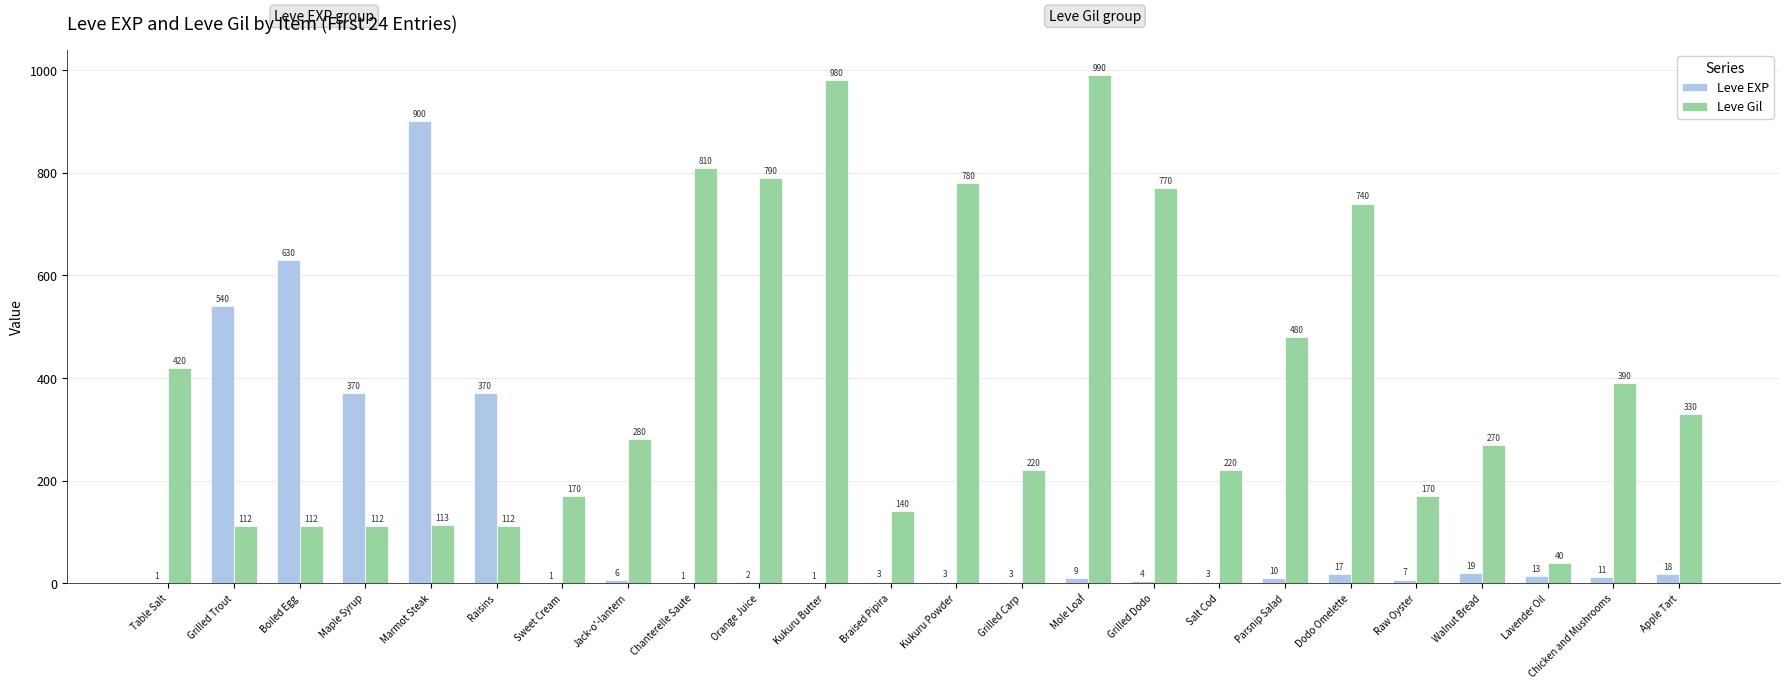

Reading left to right, transcribe all the data shown in this chart.

Leve EXP: Table Salt=1	Grilled Trout=540	Boiled Egg=630	Maple Syrup=370	Marmot Steak=900	Raisins=370	Sweet Cream=1	Jack-o'-lantern=6	Chanterelle Saute=1	Orange Juice=2	Kukuru Butter=1	Braised Pipira=3	Kukuru Powder=3	Grilled Carp=3	Mole Loaf=9	Grilled Dodo=4	Salt Cod=3	Parsnip Salad=10	Dodo Omelette=17	Raw Oyster=7	Walnut Bread=19	Lavender Oil=13	Chicken and Mushrooms=11	Apple Tart=18
Leve Gil: Table Salt=420	Grilled Trout=112	Boiled Egg=112	Maple Syrup=112	Marmot Steak=113	Raisins=112	Sweet Cream=170	Jack-o'-lantern=280	Chanterelle Saute=810	Orange Juice=790	Kukuru Butter=980	Braised Pipira=140	Kukuru Powder=780	Grilled Carp=220	Mole Loaf=990	Grilled Dodo=770	Salt Cod=220	Parsnip Salad=480	Dodo Omelette=740	Raw Oyster=170	Walnut Bread=270	Lavender Oil=40	Chicken and Mushrooms=390	Apple Tart=330